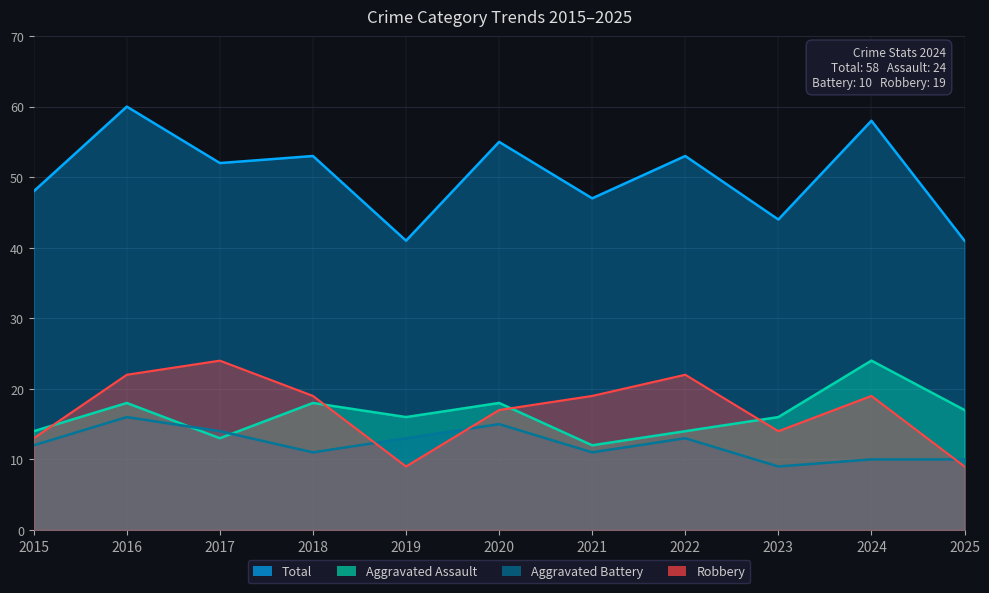

Which series has the largest total across all categories?

Total